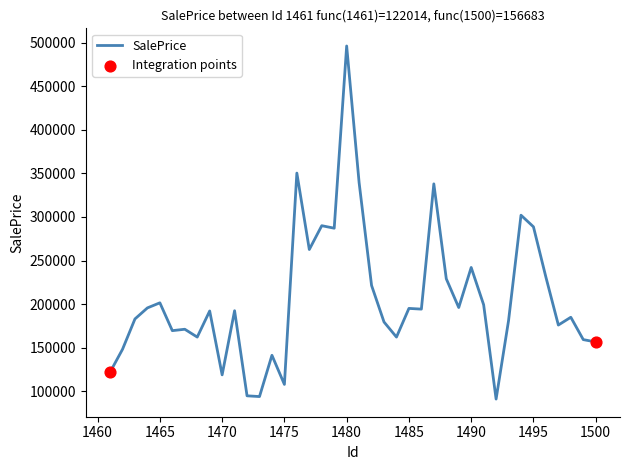

What is the difference between the maximum and minimum values?

404858.7